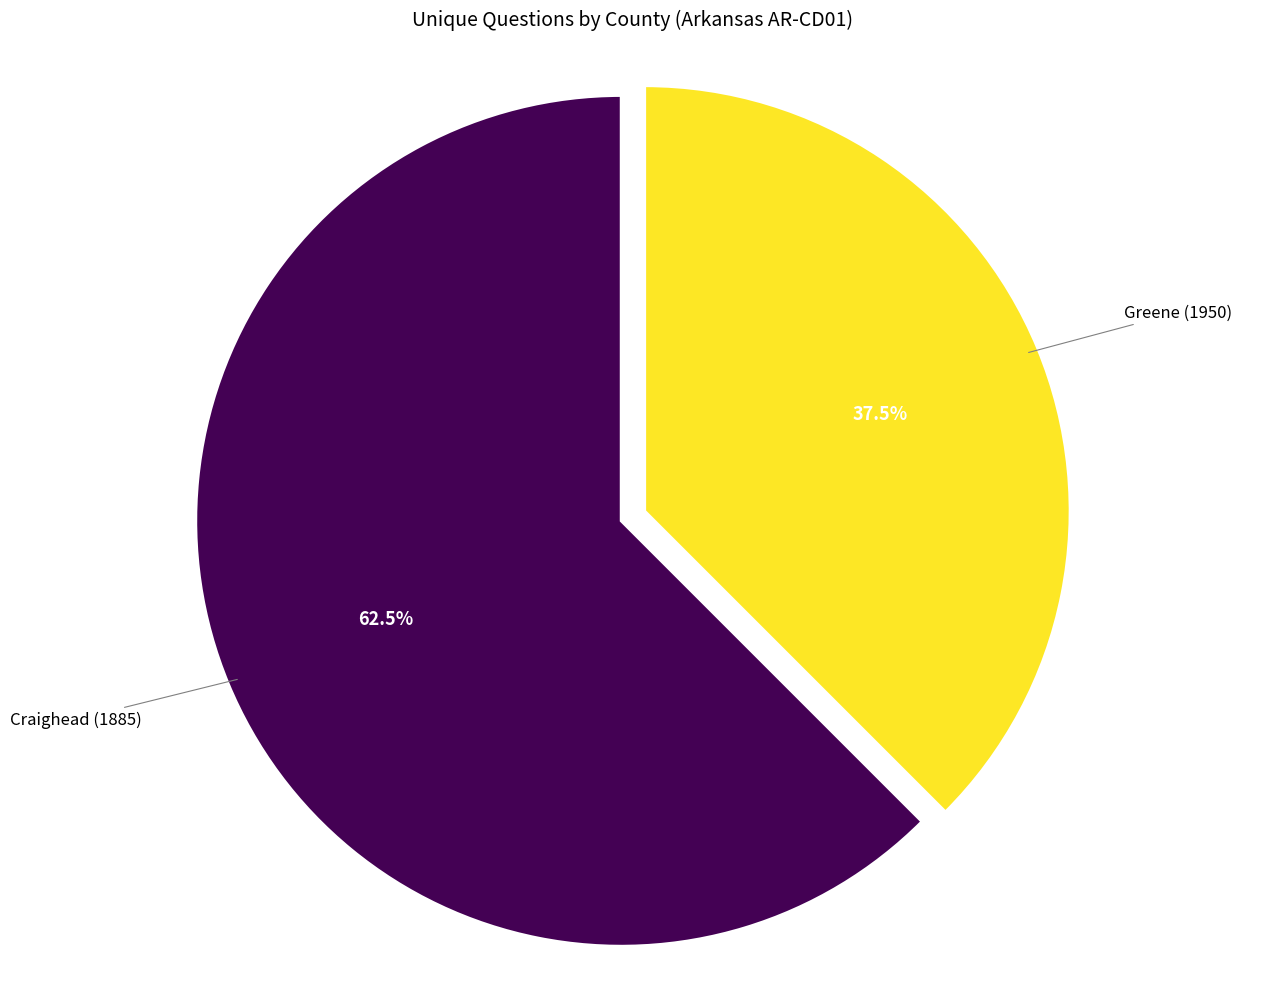

Which category has the biggest portion of the pie?

Craighead (1885)